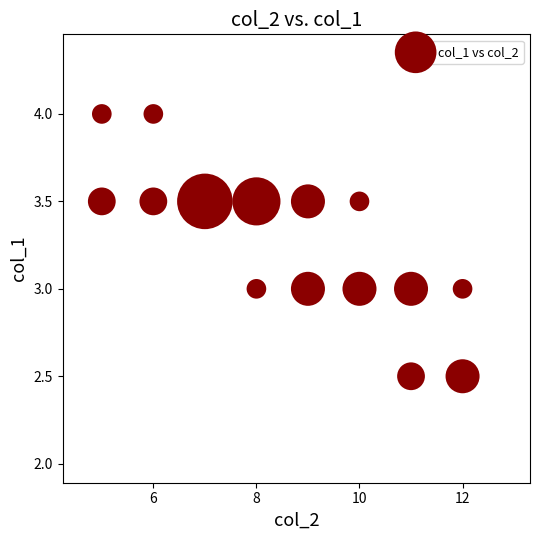

What is the range of Y values (max minus min)?

1.5